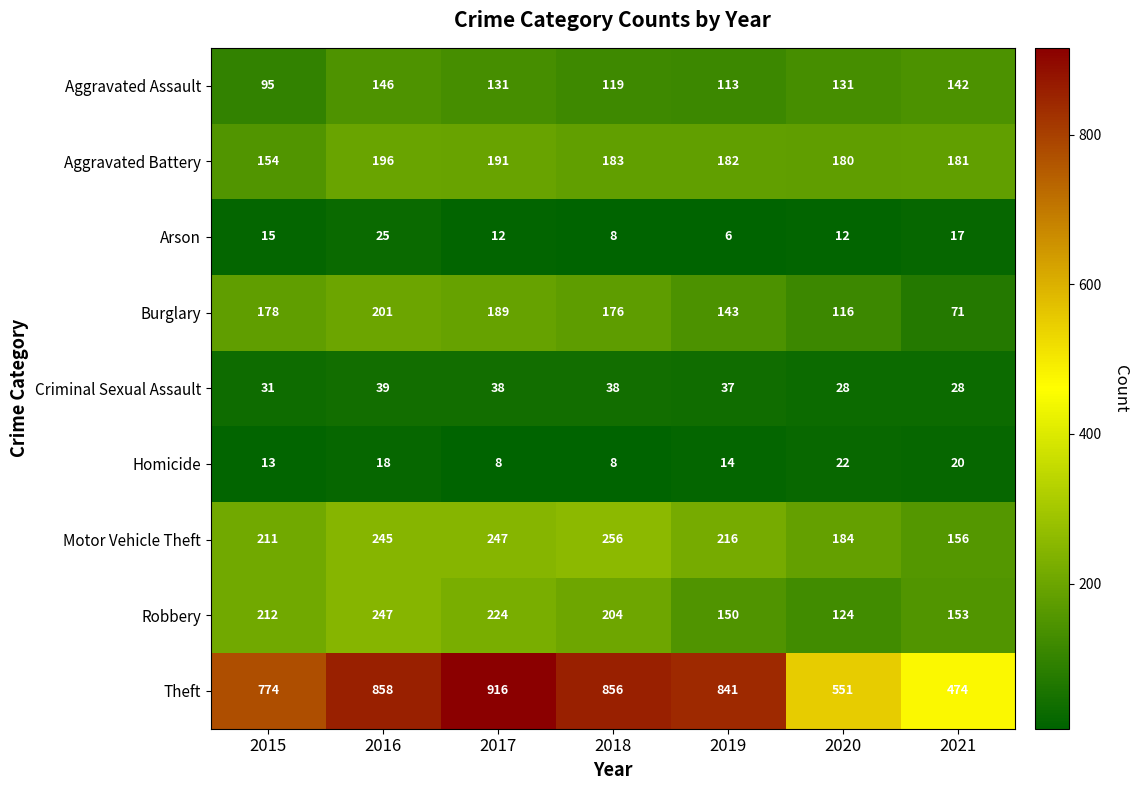

Rank the series at 2021 from lowest to highest value.

Arson, Homicide, Criminal Sexual Assault, Burglary, Aggravated Assault, Robbery, Motor Vehicle Theft, Aggravated Battery, Theft